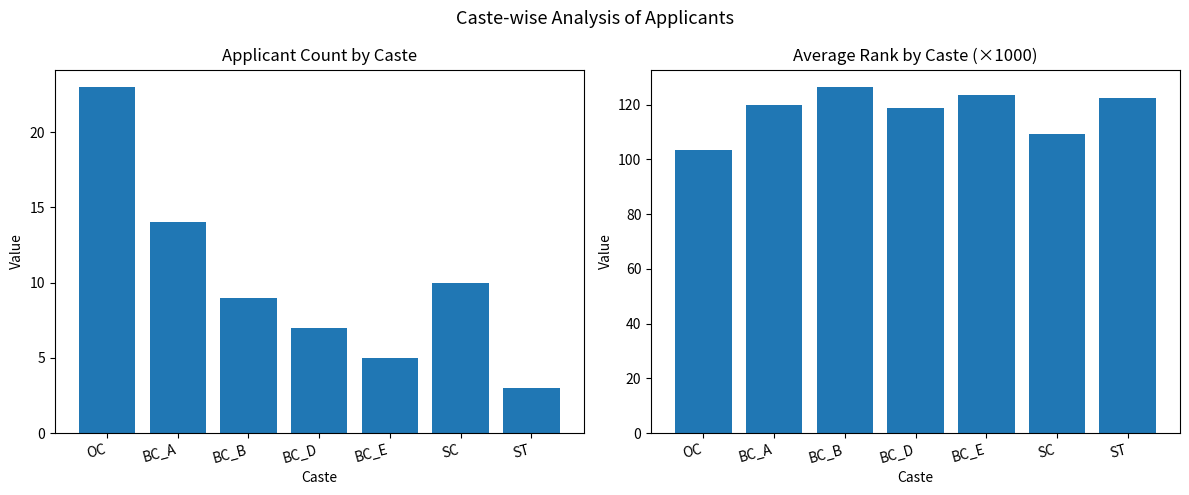

At how many categories does at least one series exceed 11?

7